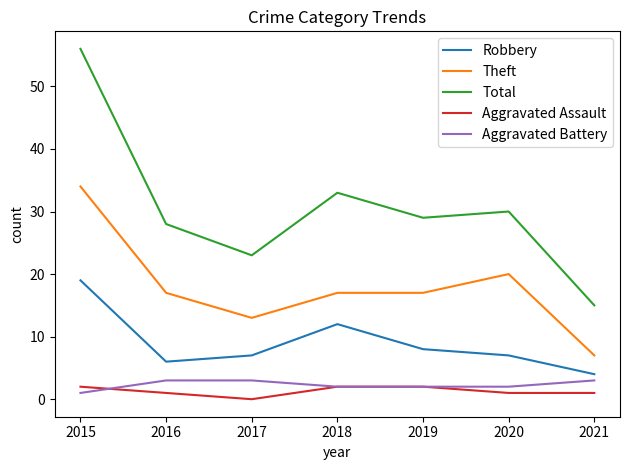

What are all the series names shown in the legend?

Robbery, Theft, Total, Aggravated Assault, Aggravated Battery